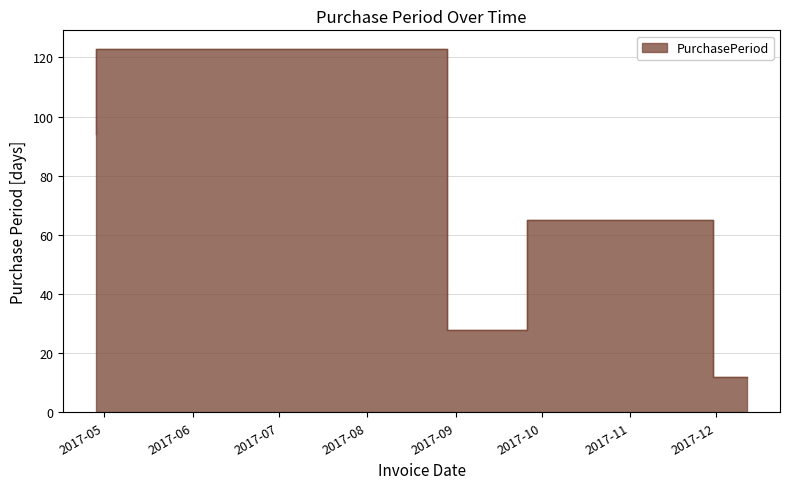

How many values are between 28 and 94?

3